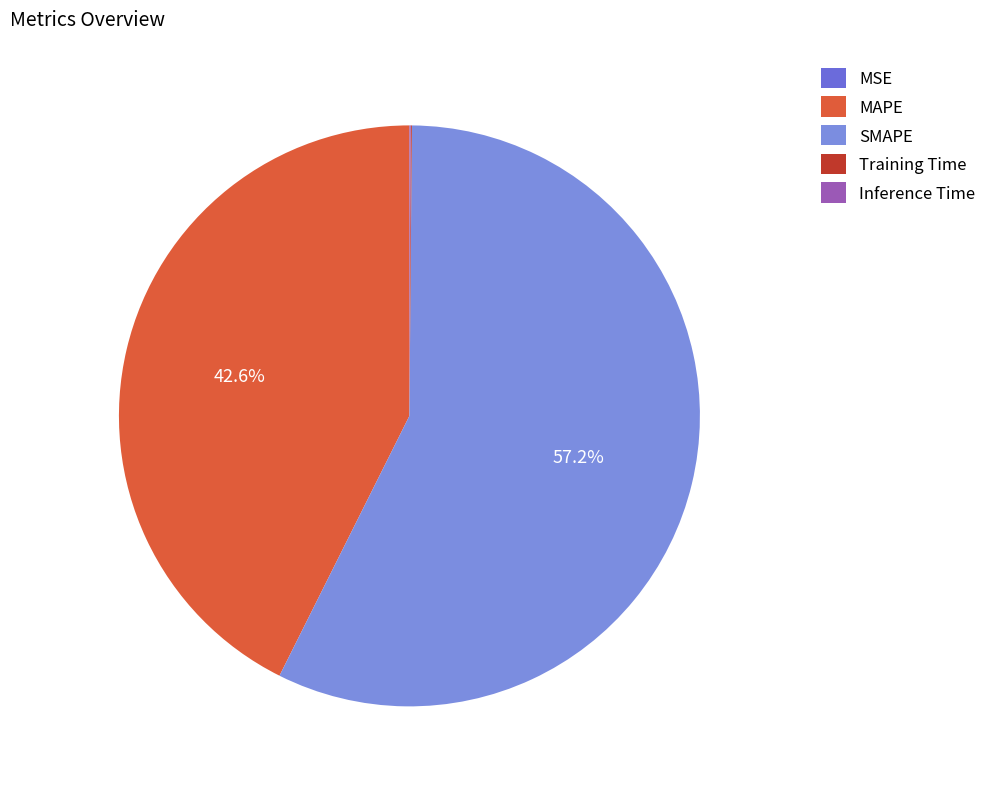

Which category has the biggest portion of the pie?

SMAPE